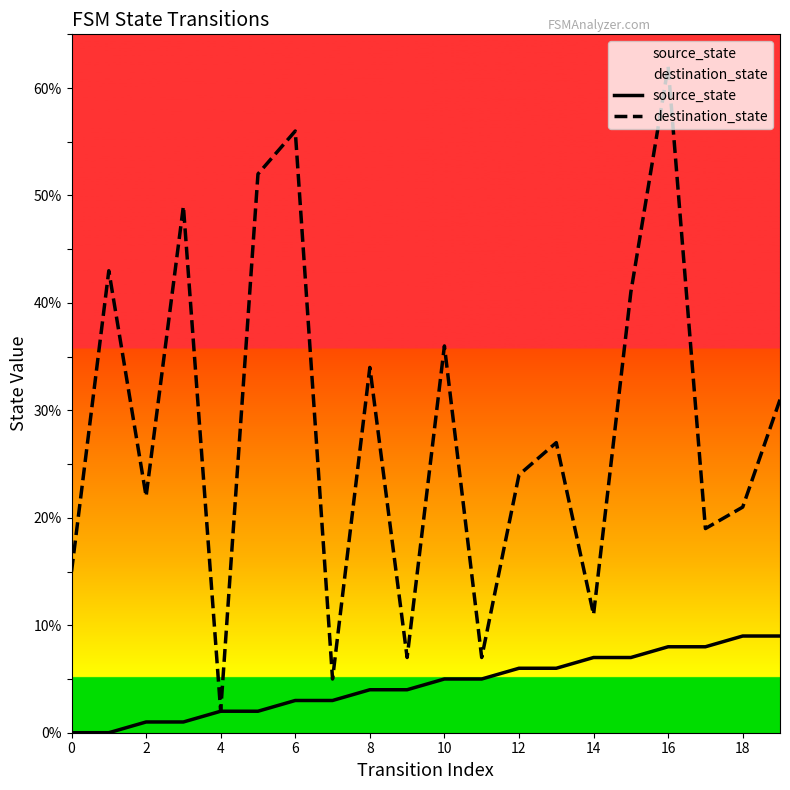

Which series has the largest total across all categories?

destination_state